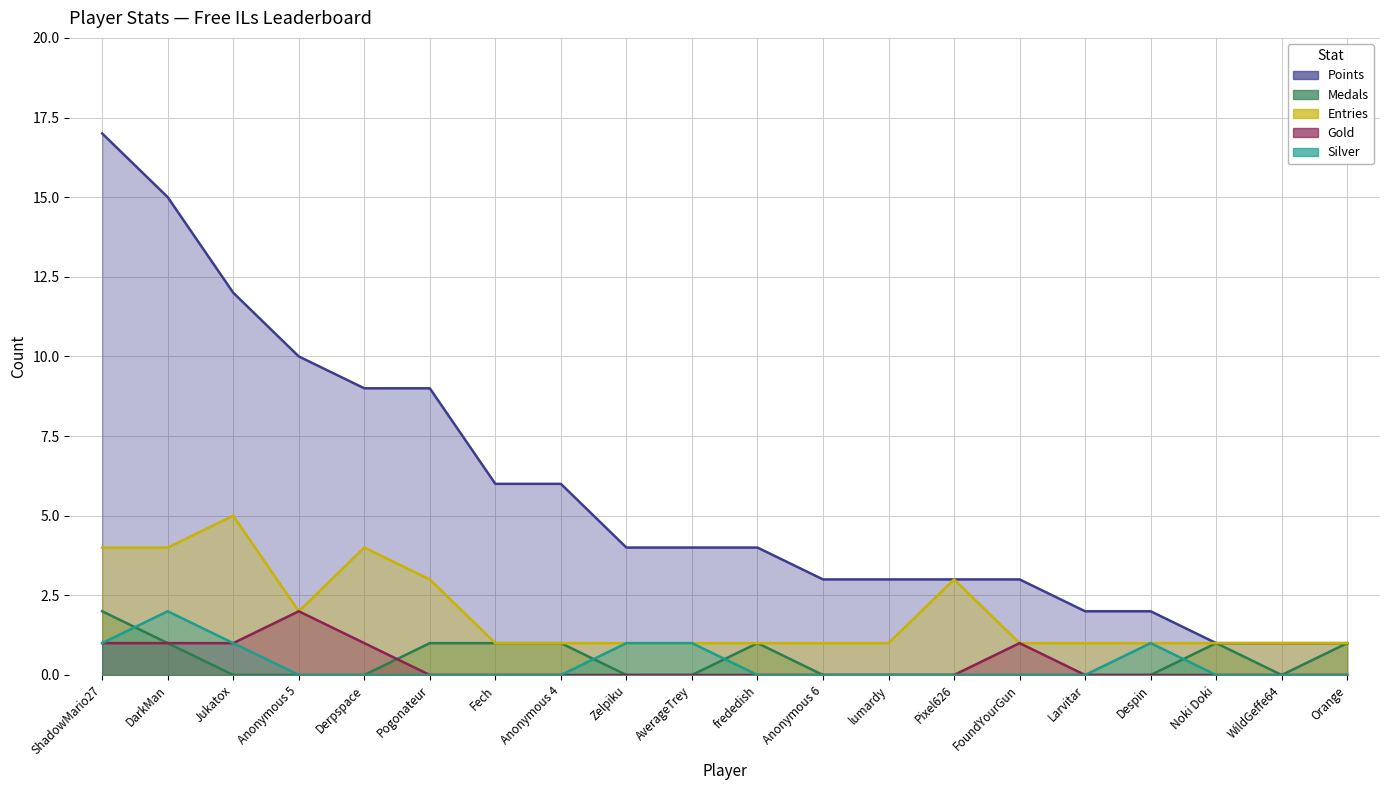

Is the value of Gold at FoundYourGun greater than the value of Silver at Despin?

No